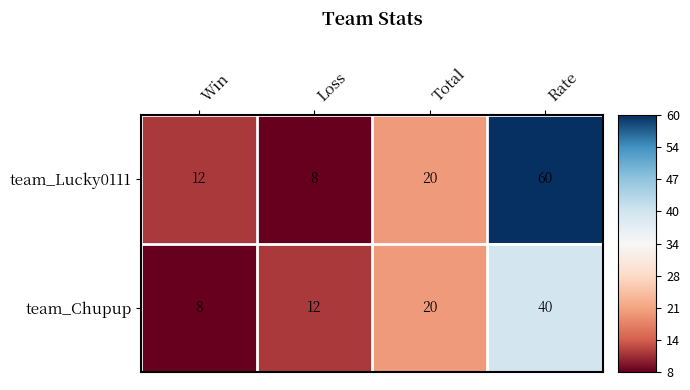

What is the difference between the team_Lucky0111 values at Loss and Total?

12